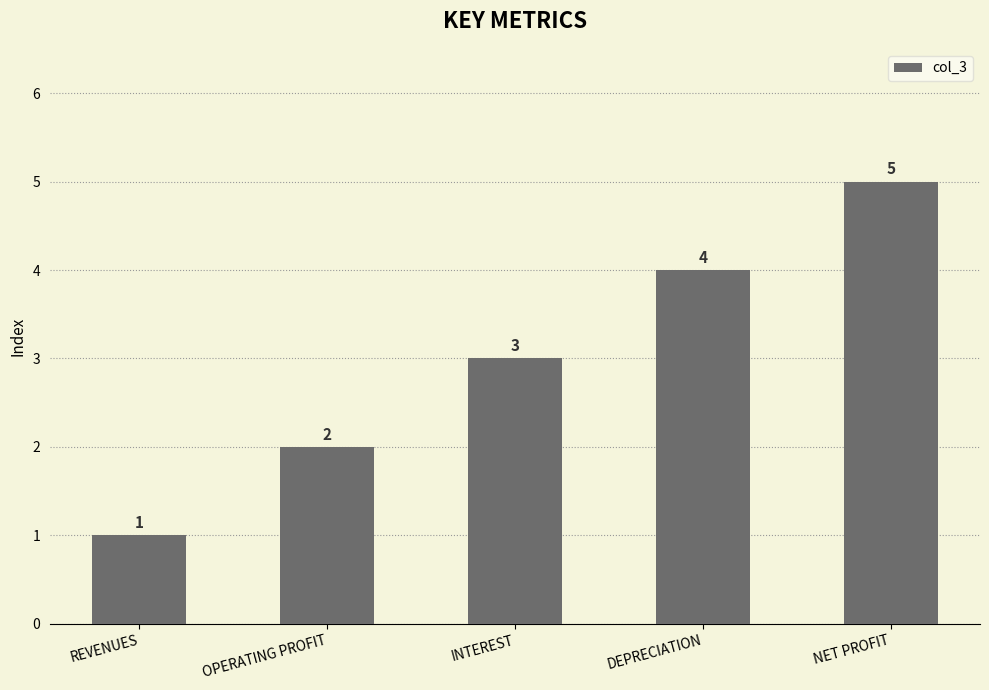

What is the change in value from OPERATING PROFIT to INTEREST?

+1